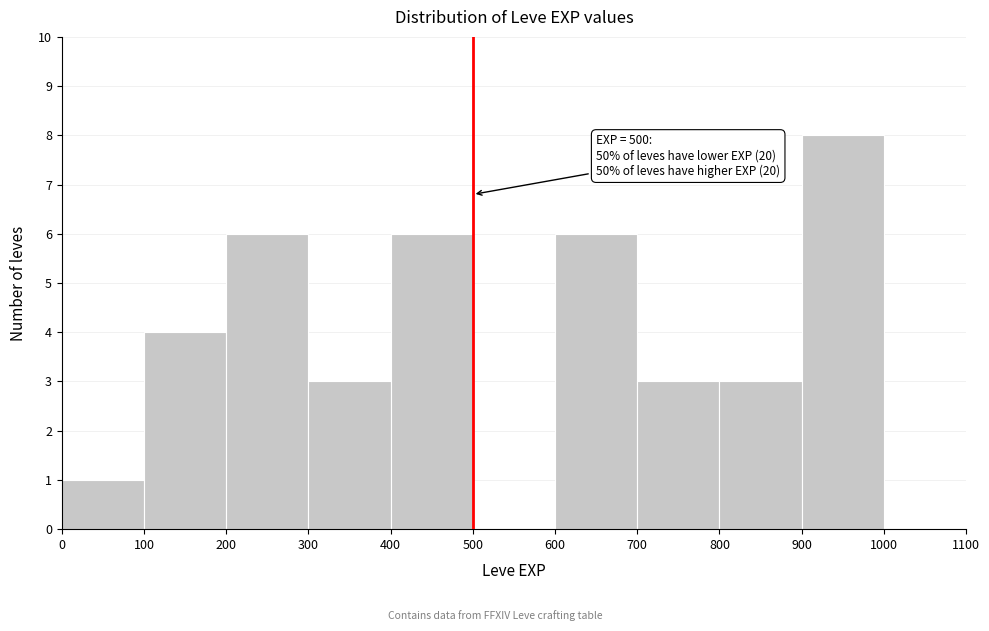

Which range on the x-axis has the tallest bar?

900 to 1000